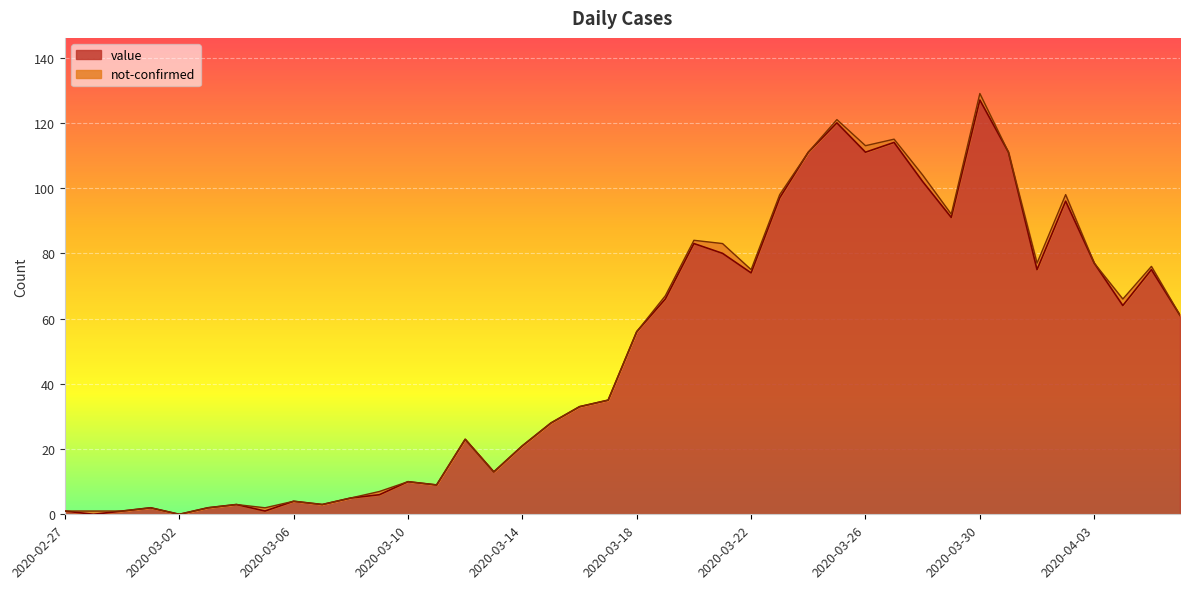

What is the change in value from 2020-03-06 to 2020-03-23?

+93